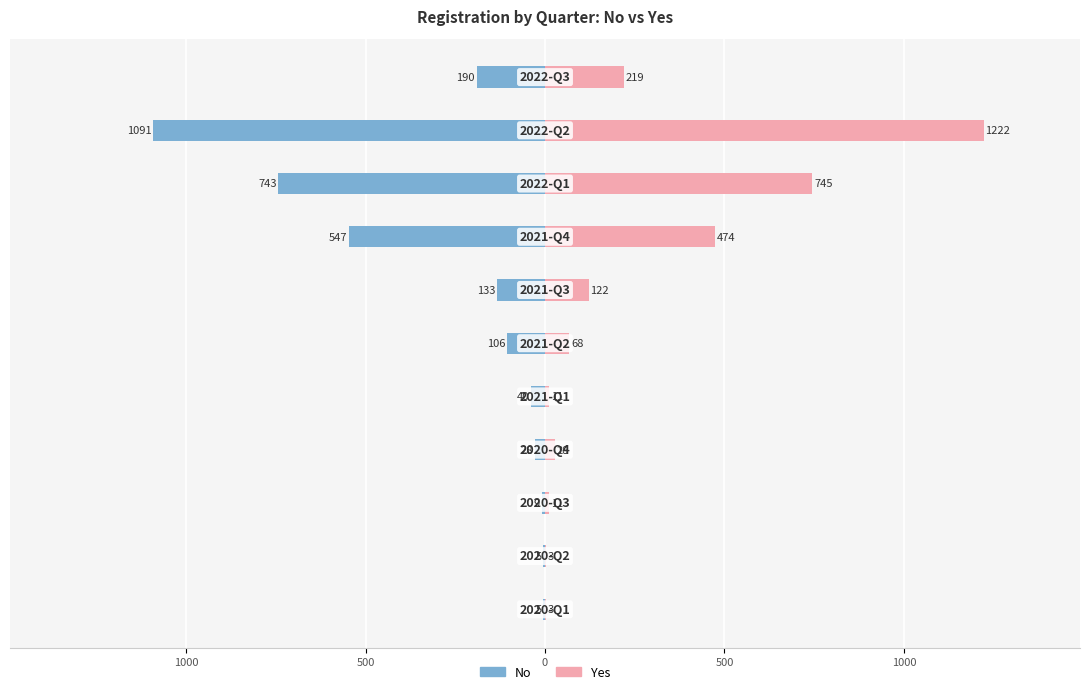

List the series in order of their peak value, highest first.

Yes, No